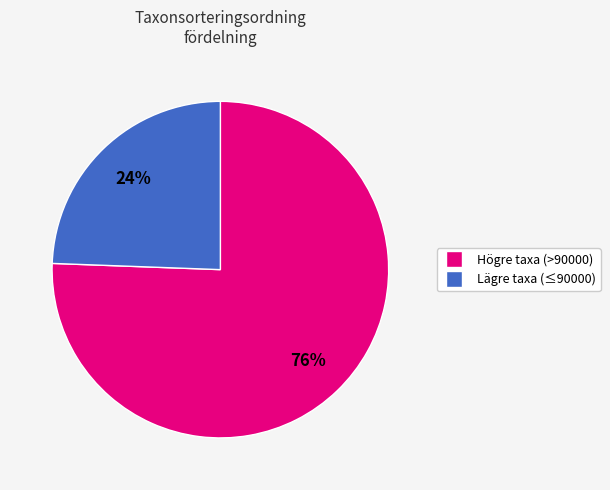

Is there a majority slice in this chart?

Yes